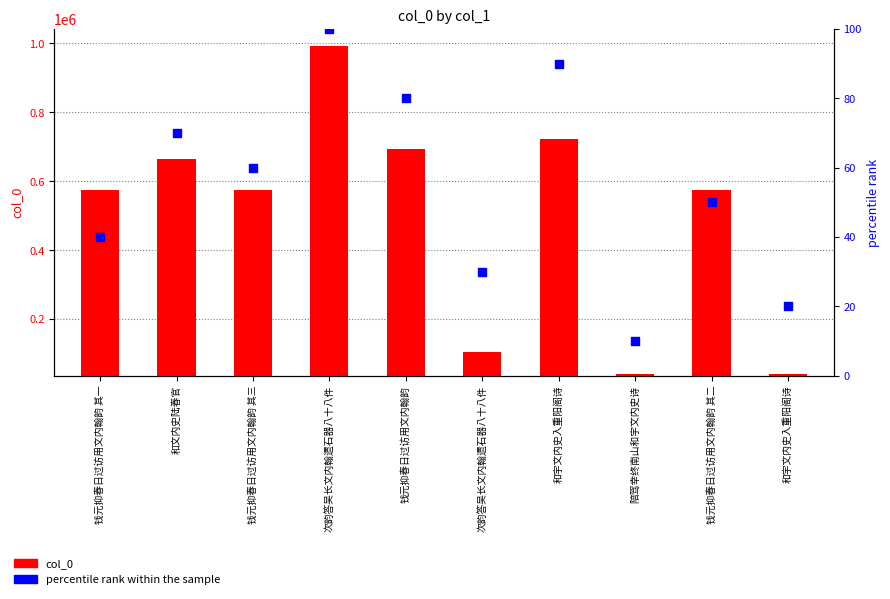

At which category is the sum across all series the highest?

次韵答吴长文内翰遗石器八十八件